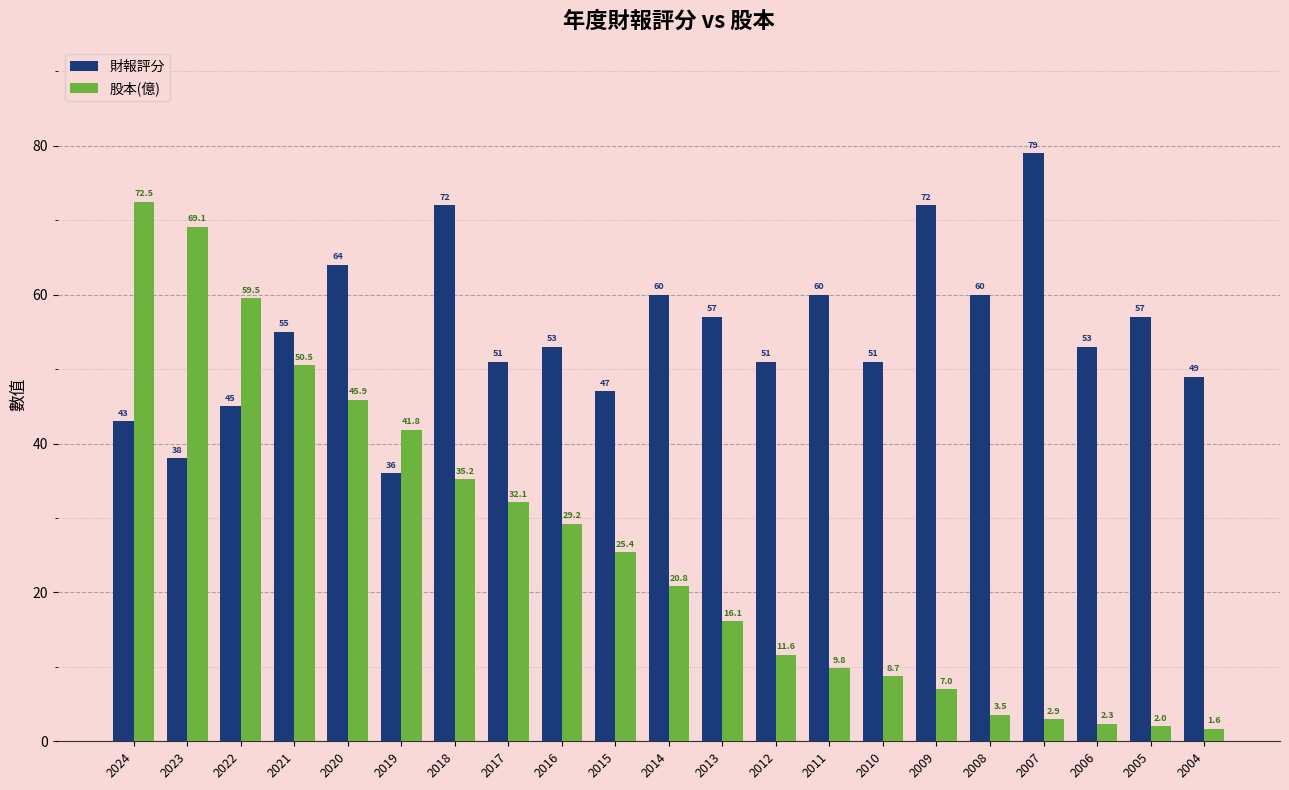

Does the chart contain stacked bars?

No